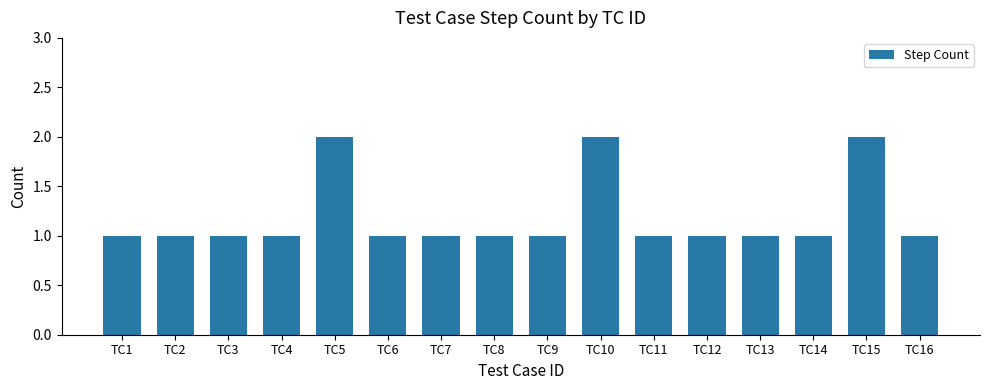

What is the value of the 14th bar from the left?

1